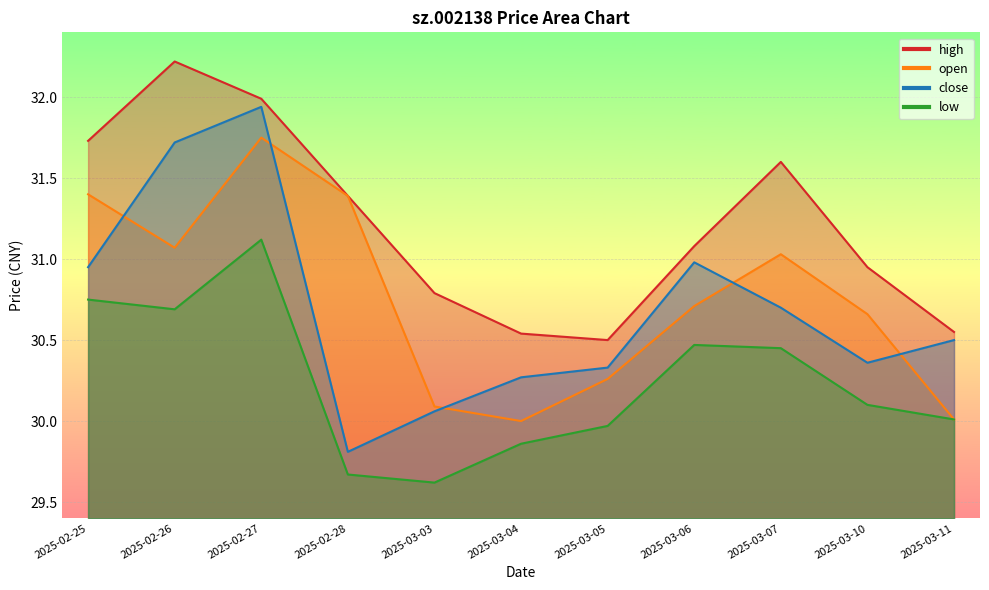

True or false: open and high intersect in this chart.

False